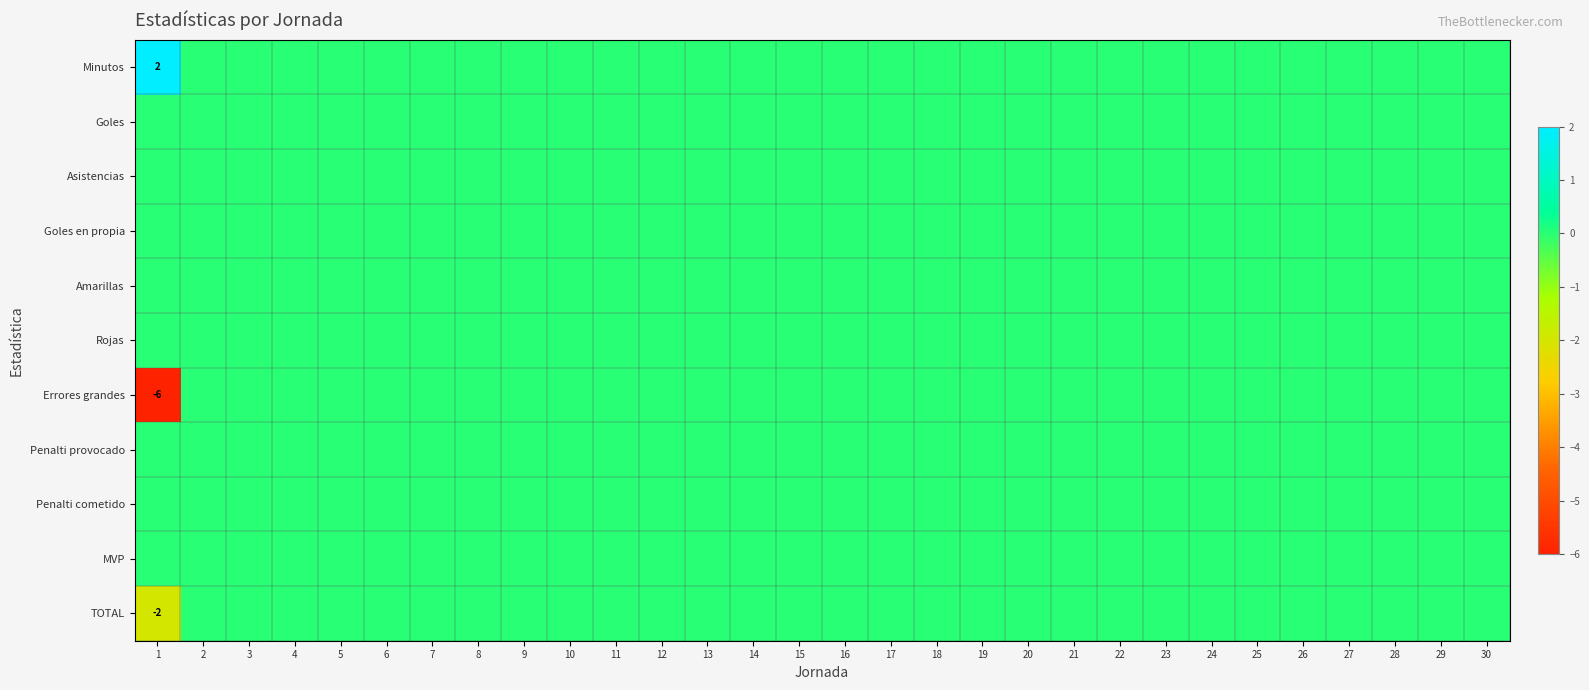

Count the number of data series in this chart.

11